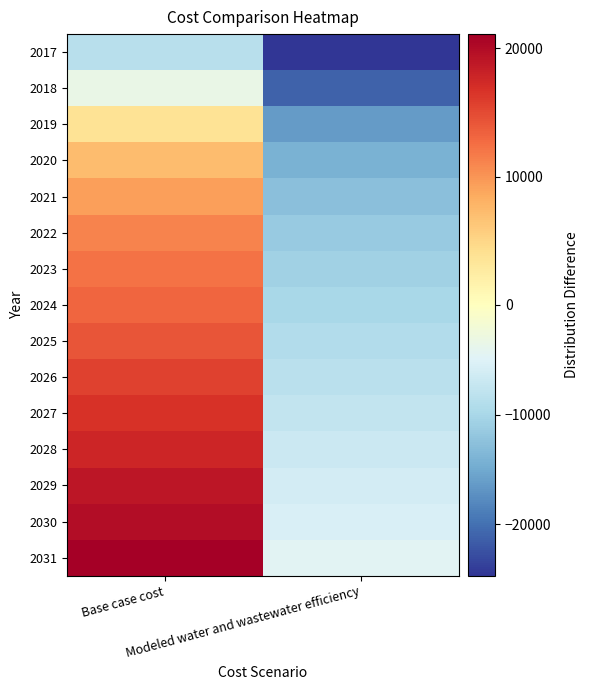

Reading left to right, what are all the values shown in this chart?

2017: Base case cost=-8668.2	Modeled water and wastewater efficiency=-24675.8
2018: Base case cost=-3368.8	Modeled water and wastewater efficiency=-21111.4
2019: Base case cost=3788.1	Modeled water and wastewater efficiency=-16298.2
2020: Base case cost=7089.5	Modeled water and wastewater efficiency=-14075.4
2021: Base case cost=9330.0	Modeled water and wastewater efficiency=-12565.9
2022: Base case cost=11038.4	Modeled water and wastewater efficiency=-11413.9
2023: Base case cost=12219.7	Modeled water and wastewater efficiency=-10616.9
2024: Base case cost=13134.8	Modeled water and wastewater efficiency=-9998.8
2025: Base case cost=14313.8	Modeled water and wastewater efficiency=-9202.9
2026: Base case cost=15621.7	Modeled water and wastewater efficiency=-8319.6
2027: Base case cost=16796.2	Modeled water and wastewater efficiency=-7525.7
2028: Base case cost=17702.3	Modeled water and wastewater efficiency=-6911.7
2029: Base case cost=19005.7	Modeled water and wastewater efficiency=-6030.3
2030: Base case cost=19781.7	Modeled water and wastewater efficiency=-5504.3
2031: Base case cost=21087.6	Modeled water and wastewater efficiency=-4621.8